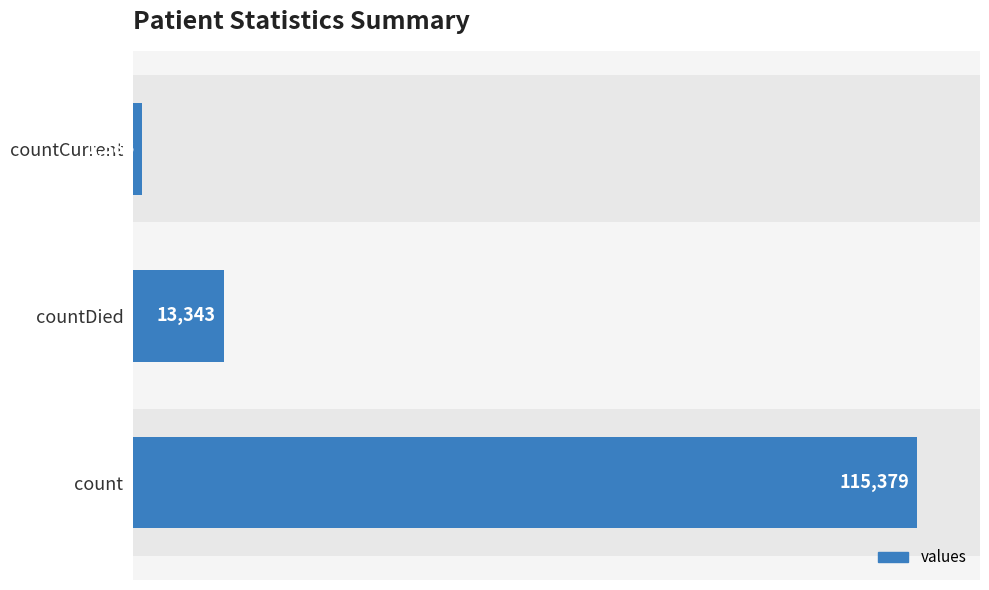

Count the values in the range 1383 to 115379.

3